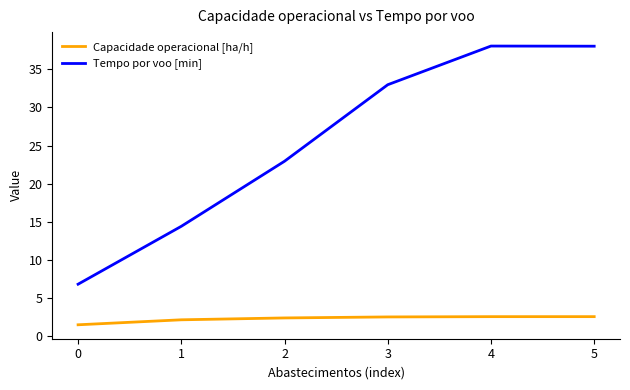

Which series changed the most between 1 and 2?

Tempo por voo [min]